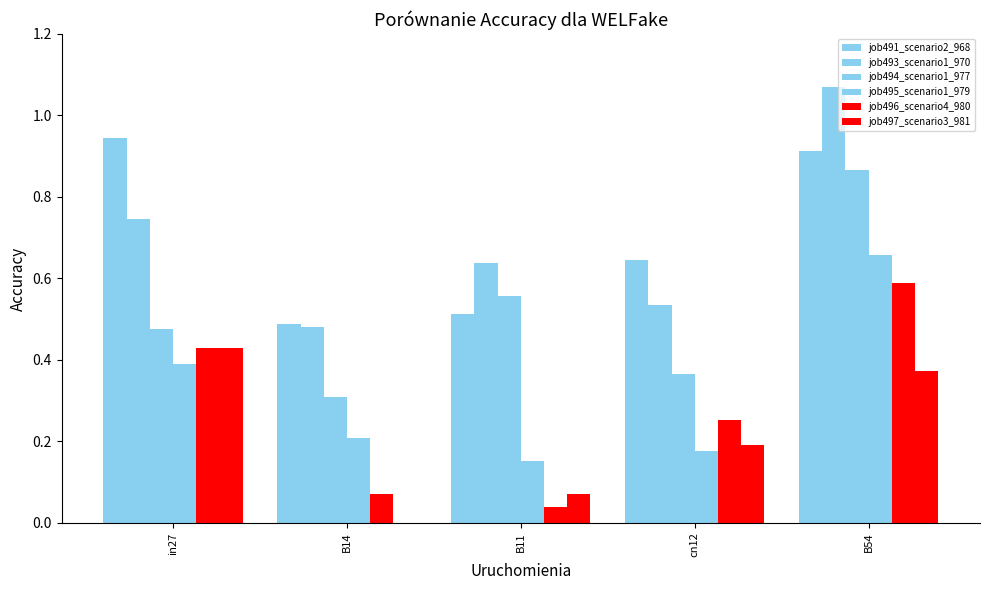

What is the sum of all job494_scenario1_977 values?

2.6